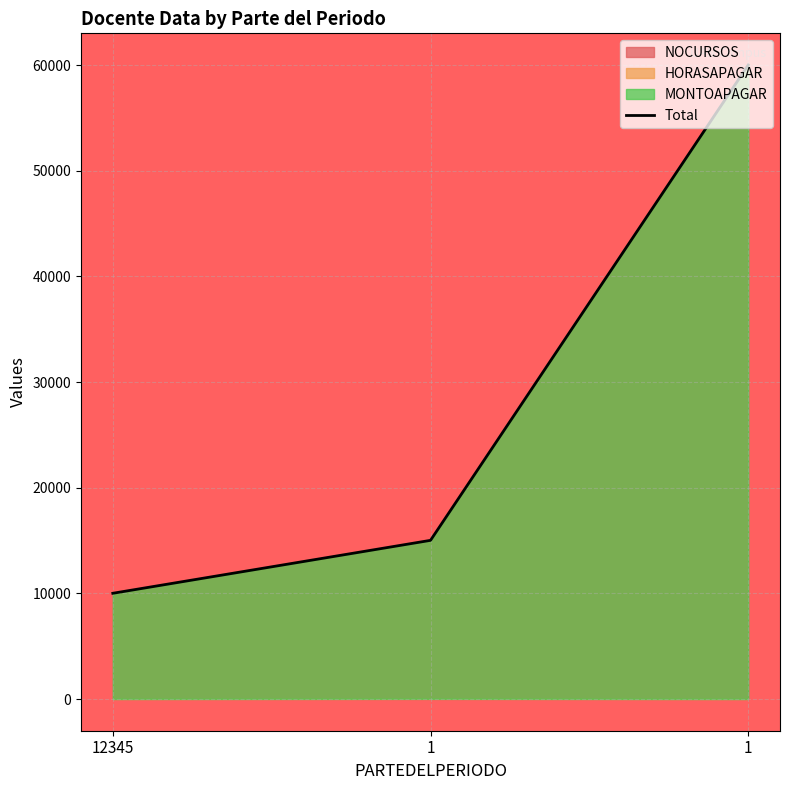

What is the approximate value at 1, to the nearest 50?

60000